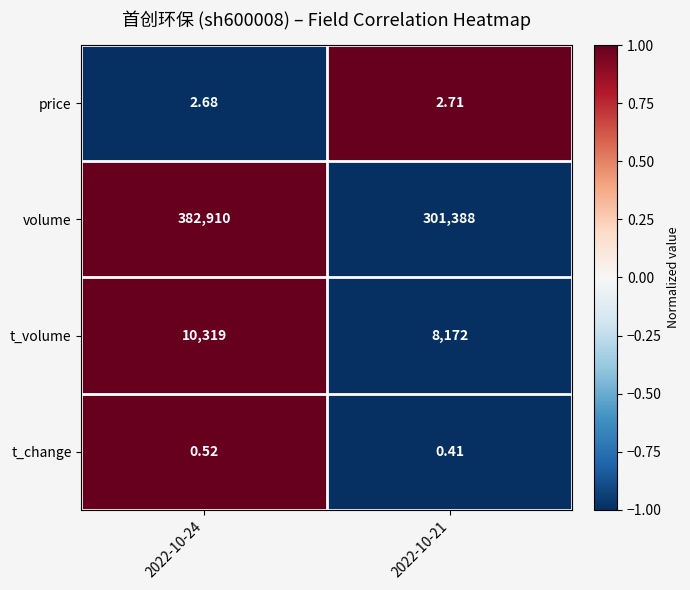

Is the value of volume at 2022-10-24 greater than the value of price at 2022-10-24?

Yes